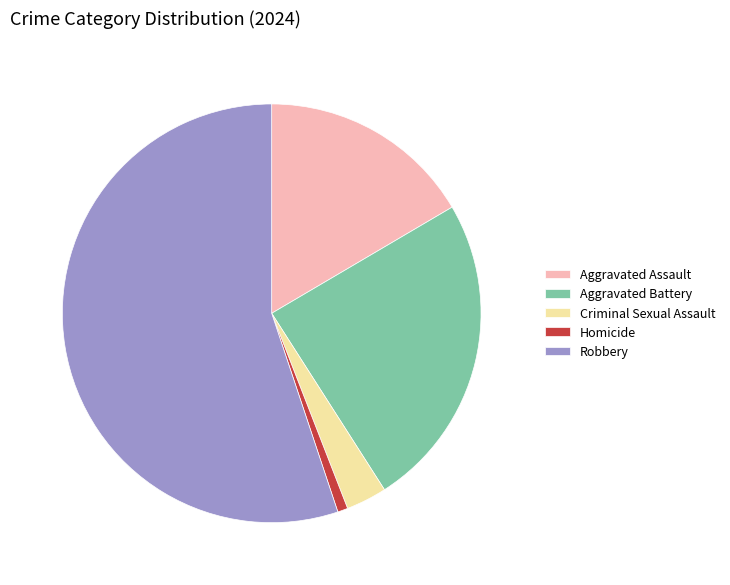

Count the number of slices in the pie.

5